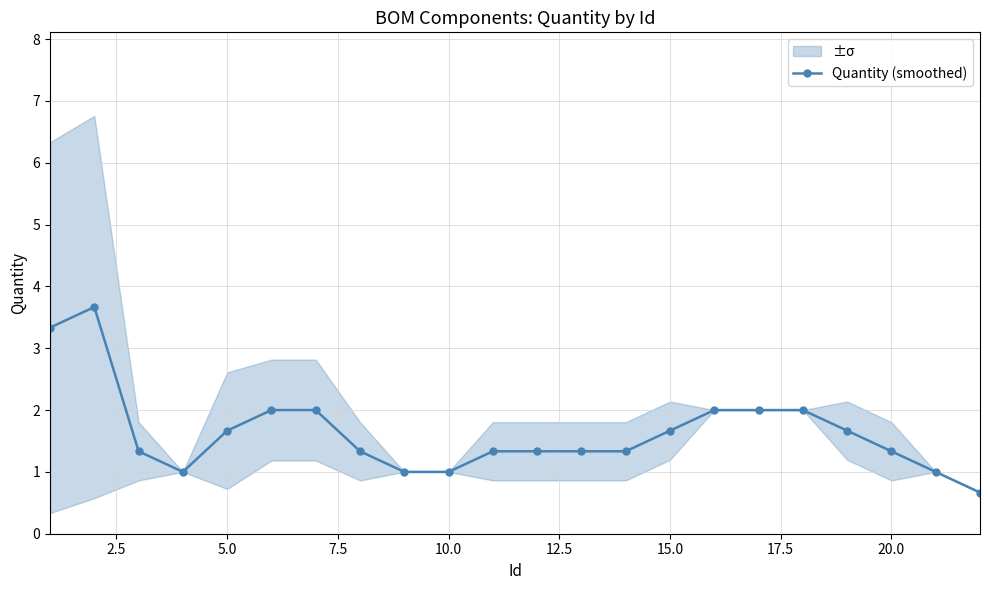

True or false: Quantity (smoothed) has more than 0 interior local peaks.

True